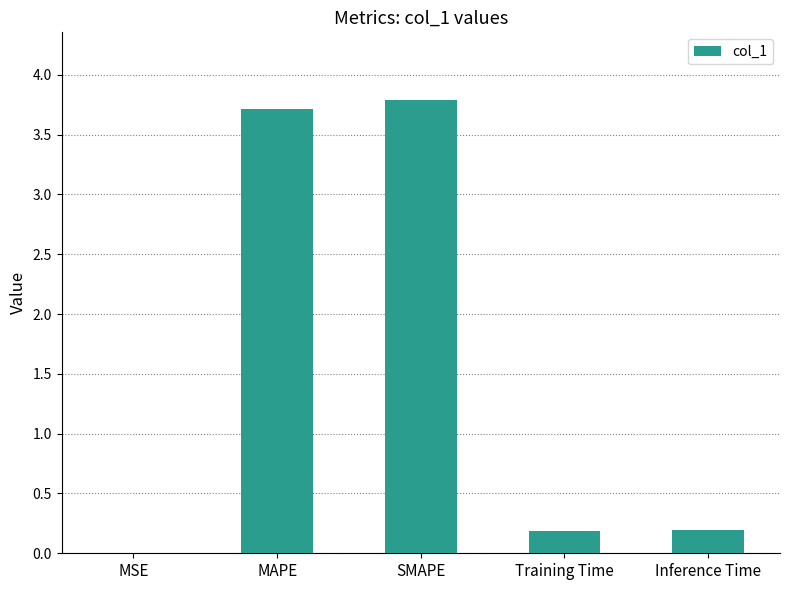

What value does the data have at Inference Time?

0.2